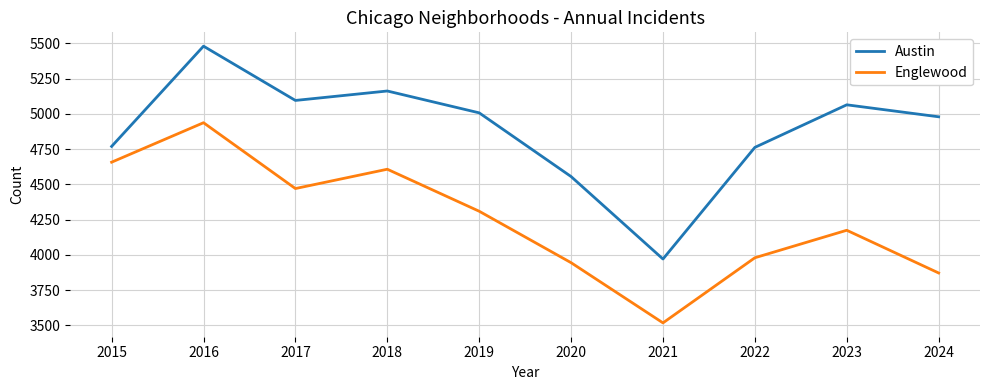

How many lines are shown in the chart?

2